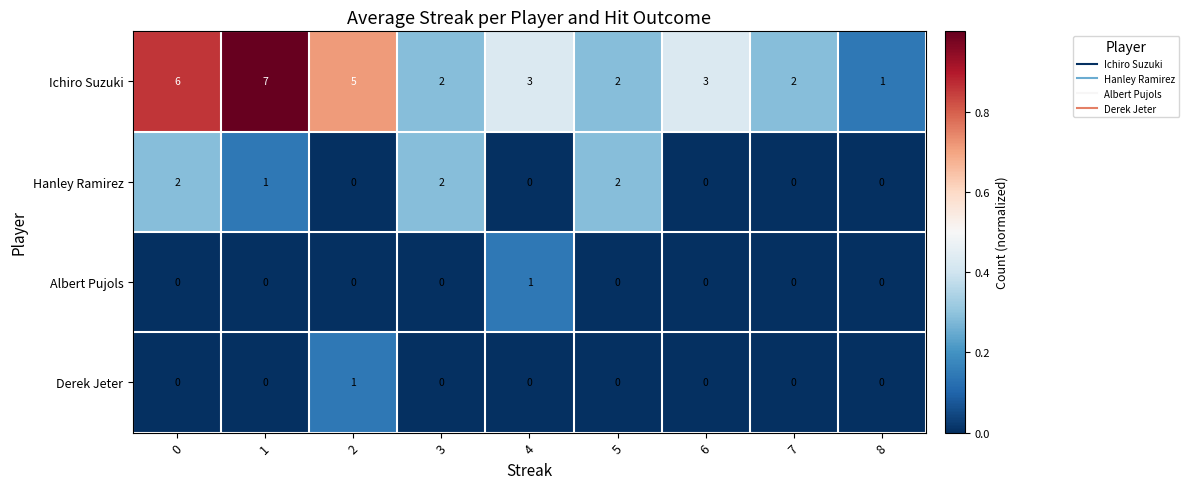

What is the difference between the Ichiro Suzuki values at 7 and 0?

4